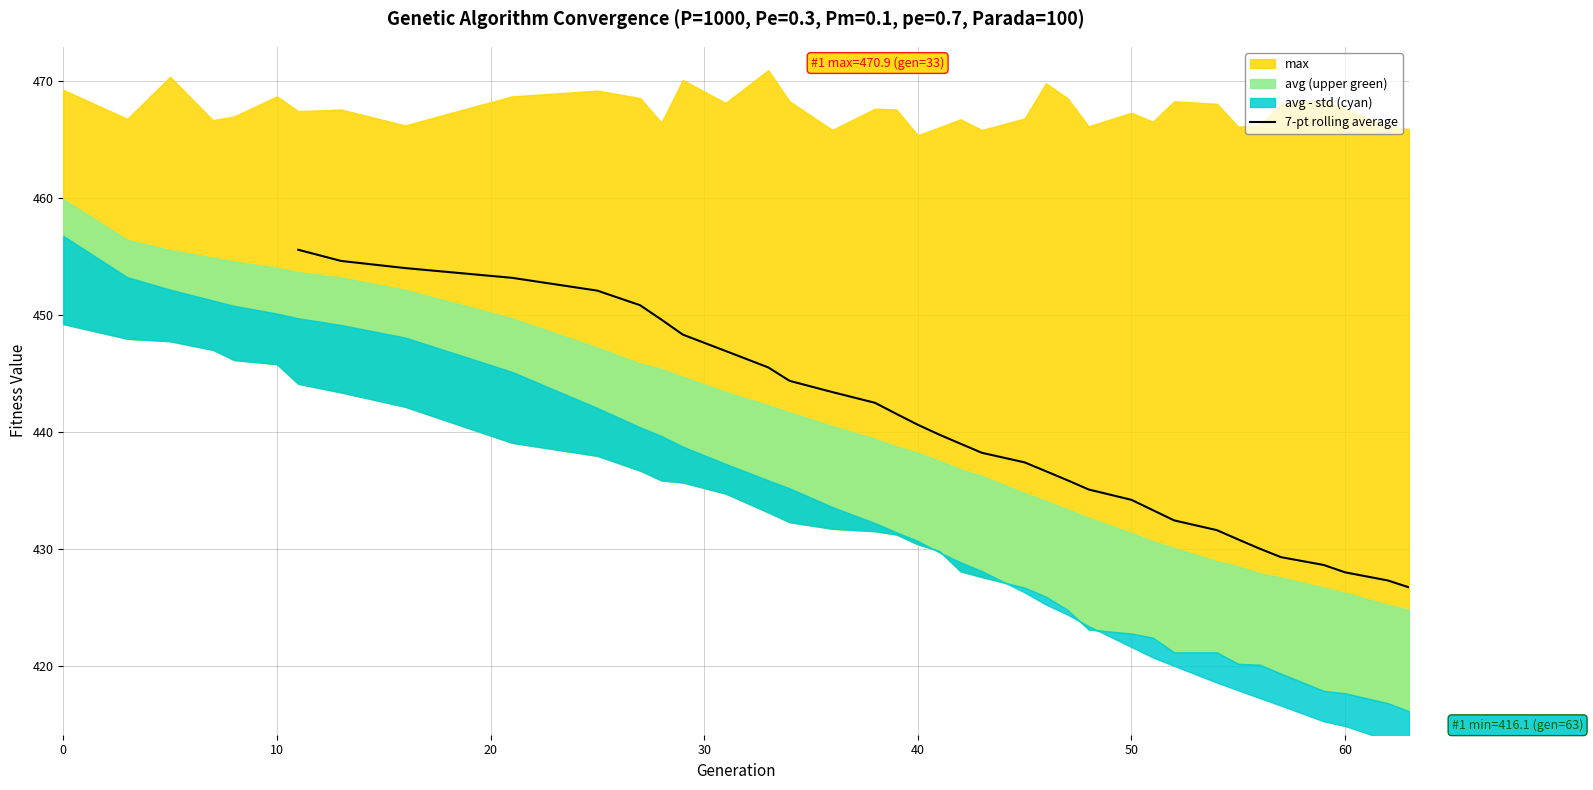

What is the minimum value for 7-pt rolling average?

426.7